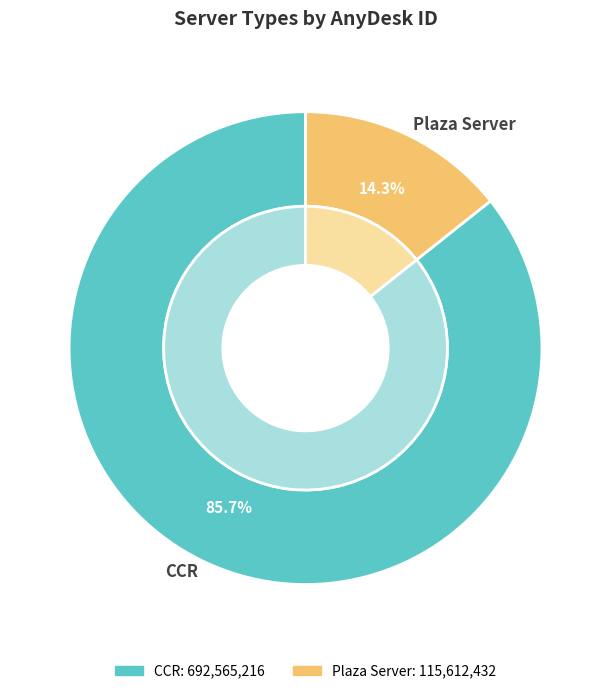

How many segments does this pie chart have?

2